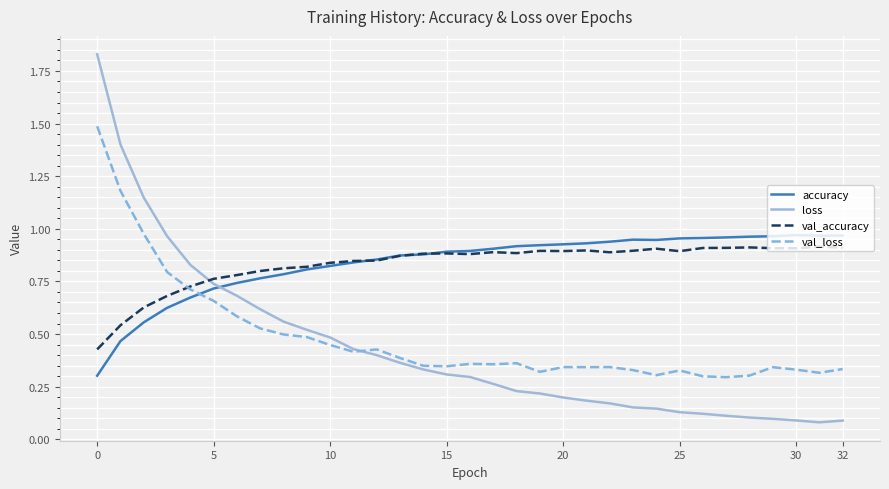

How many times do accuracy and val_loss cross each other?

1